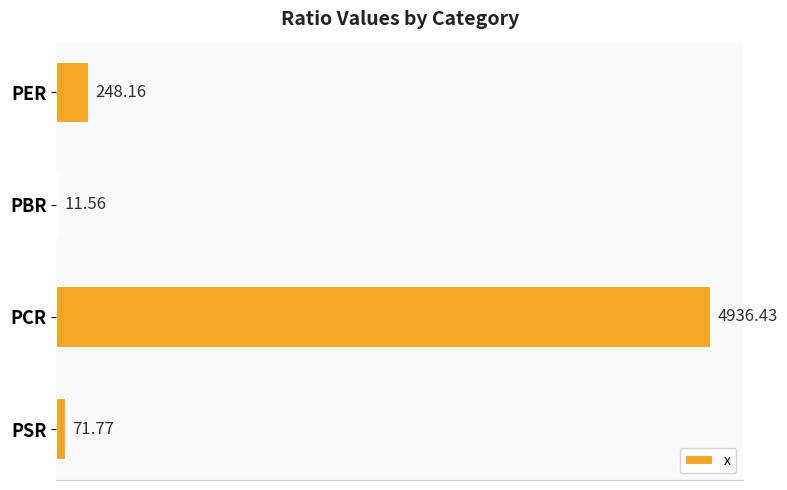

Count the number of categories in the chart.

4